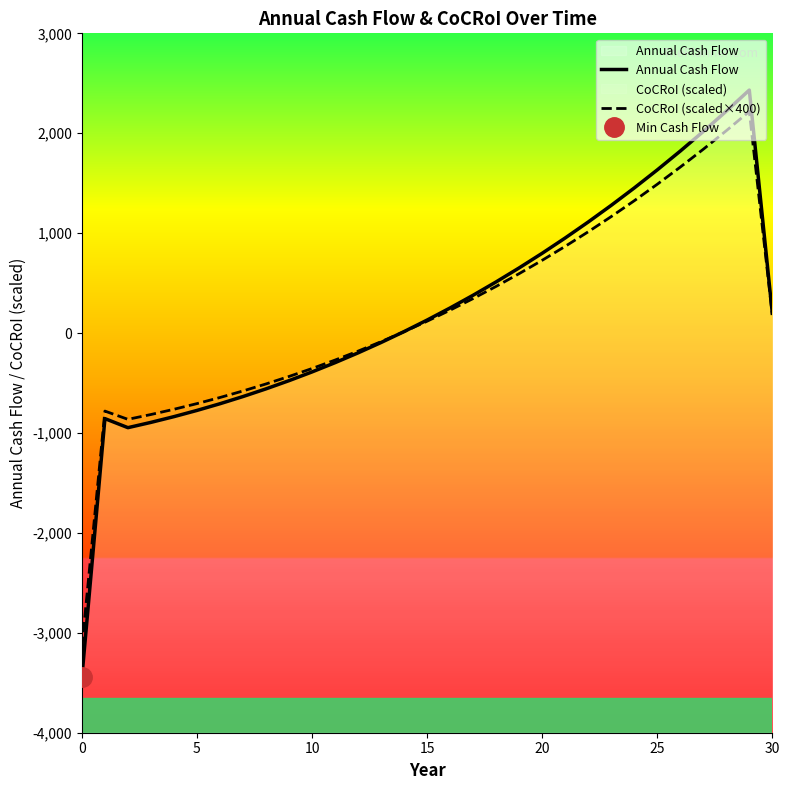

The value of CoCRoI (scaled×400) at 20 is 728.4. True or false?

True